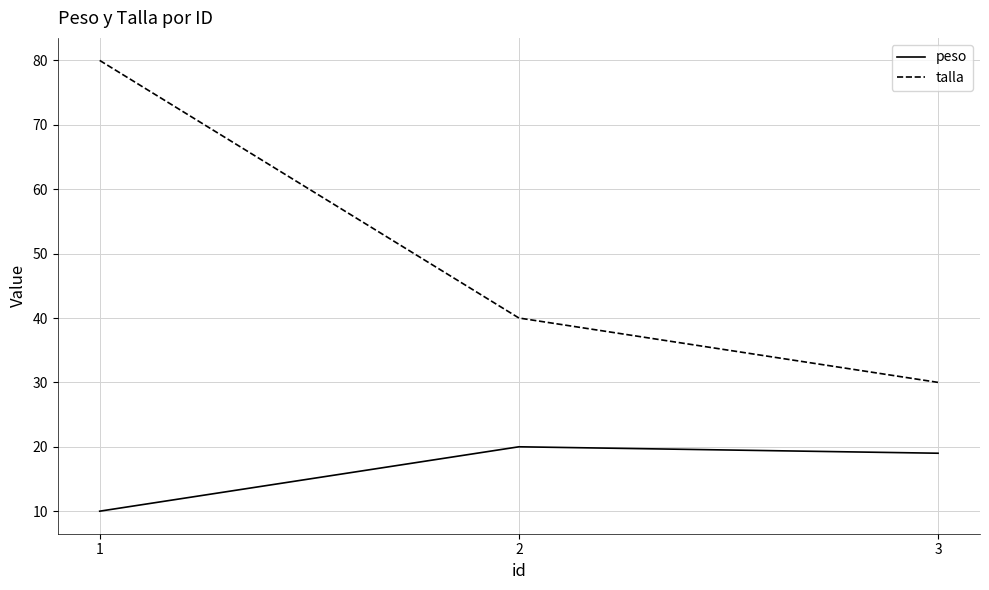

How many lines are shown in the chart?

2